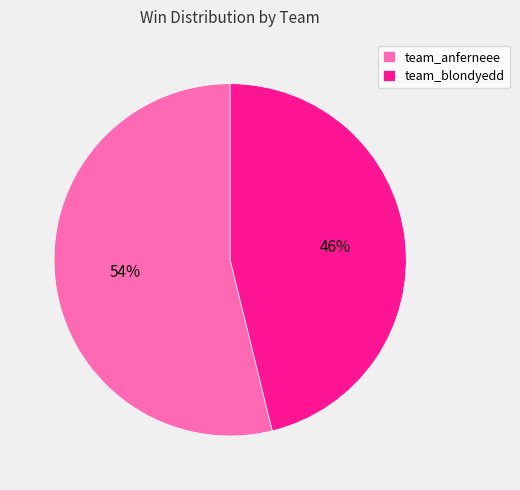

What is the ratio of the value at team_anferneee to the value at team_blondyedd?

1.2